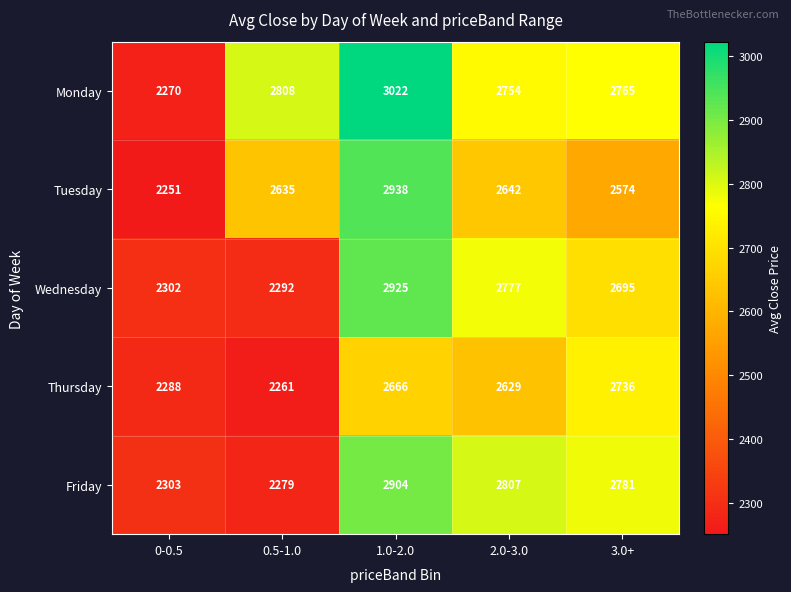

What value does the Tuesday series have at 3.0+?

2574